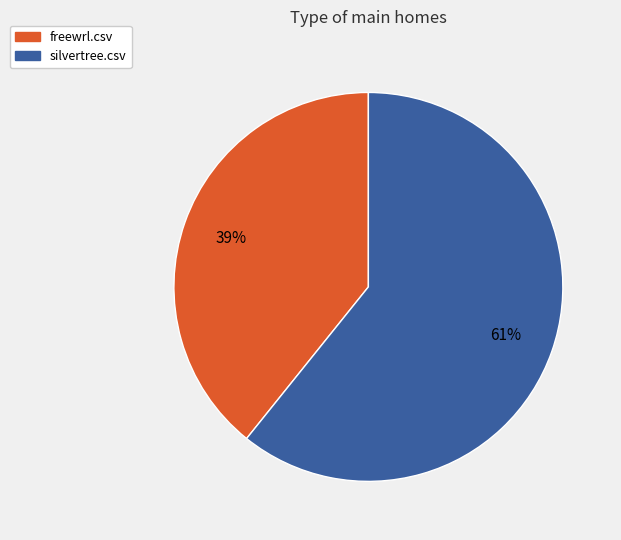

Count the number of slices in the pie.

2